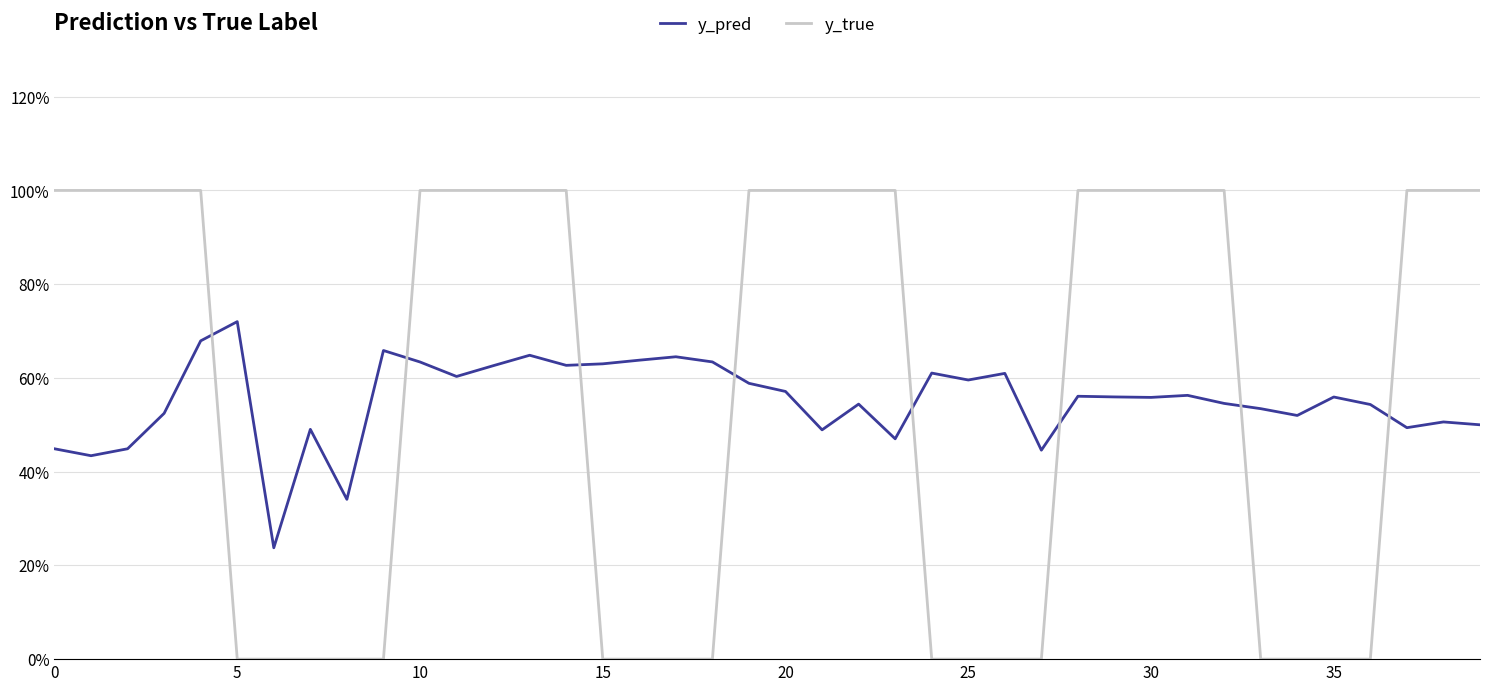

Does the chart have visible grid lines?

Yes